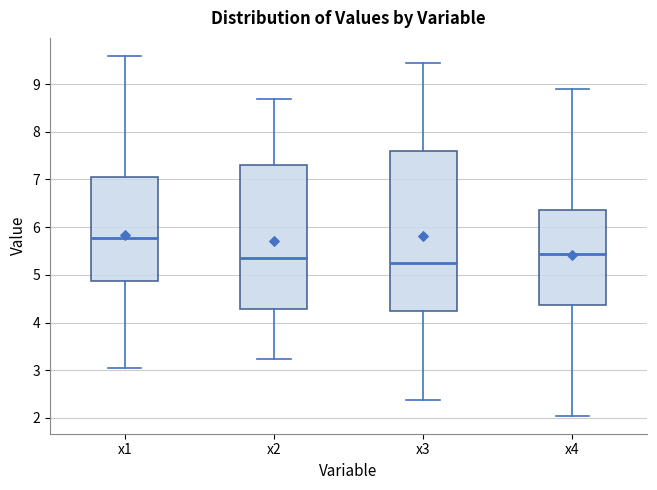

Where does the upper whisker of the box for x3 end on the y-axis? The values are not printed on the chart, so give them approximately, as read against the axis.

9.4